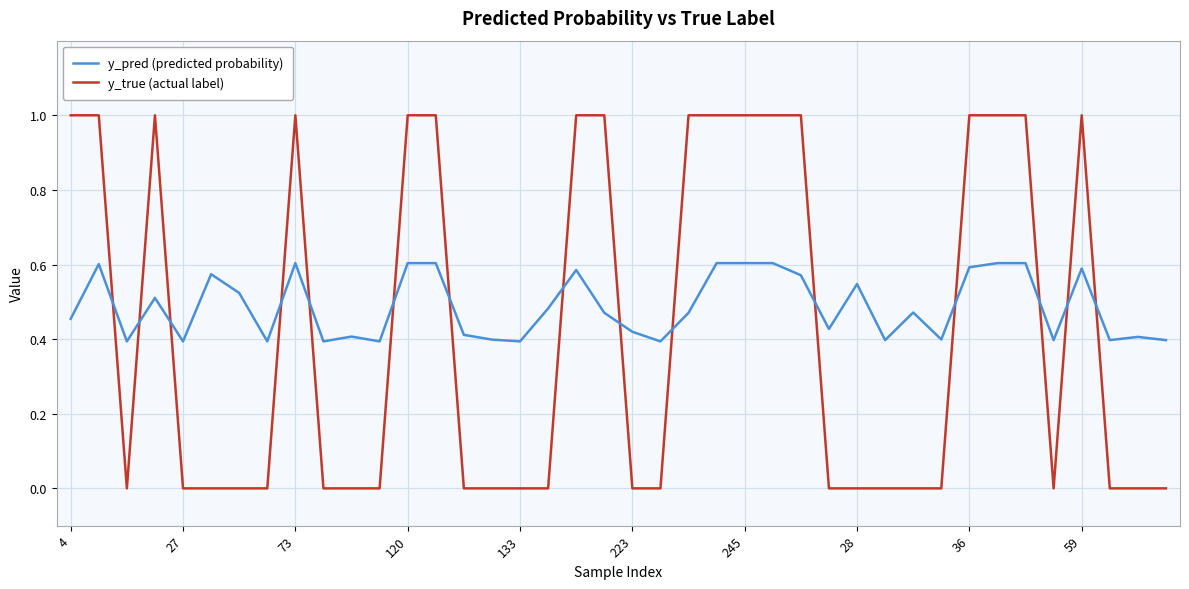

What is the maximum value shown in the chart?

1.0